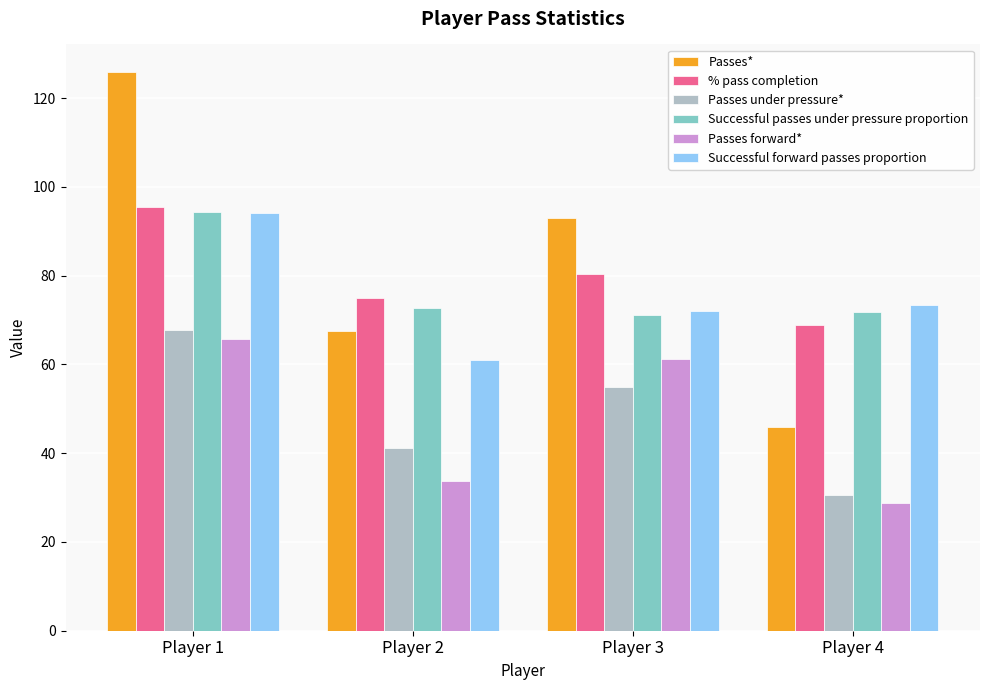

What is the total value across all series at Player 4?

319.2